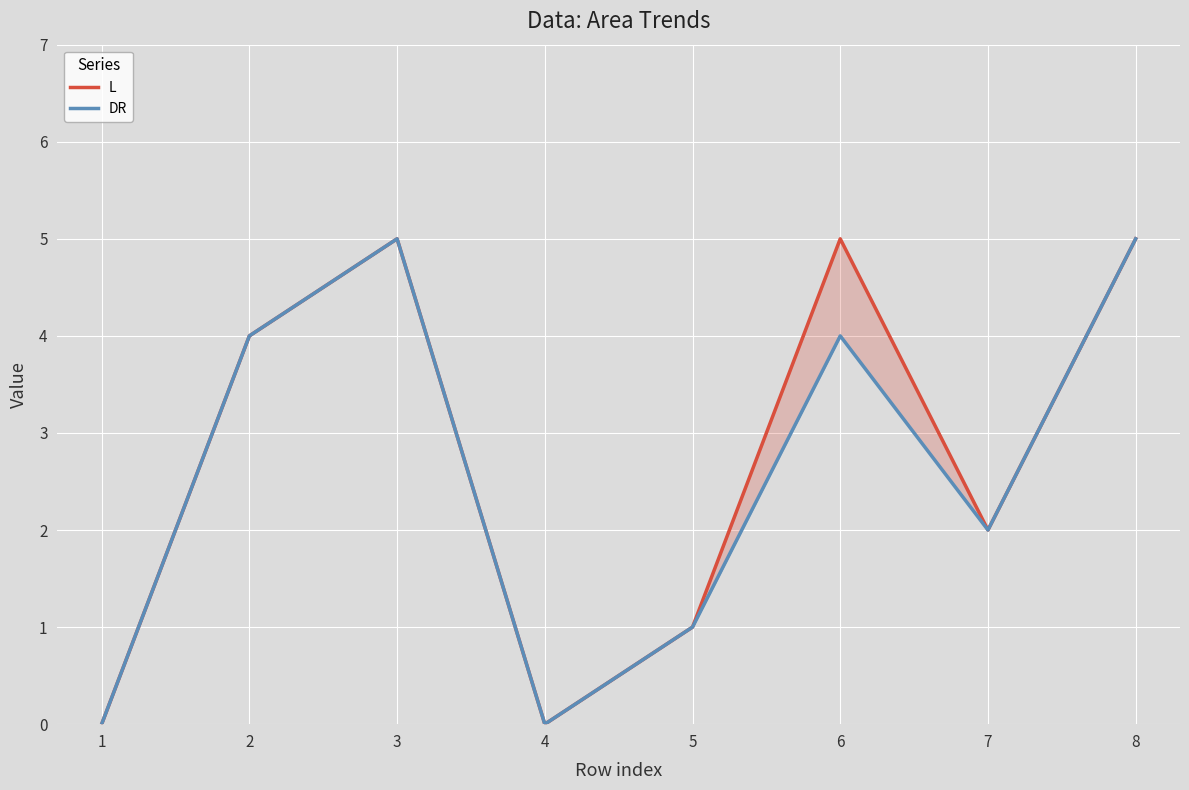

True or false: L and DR cross at least once.

False